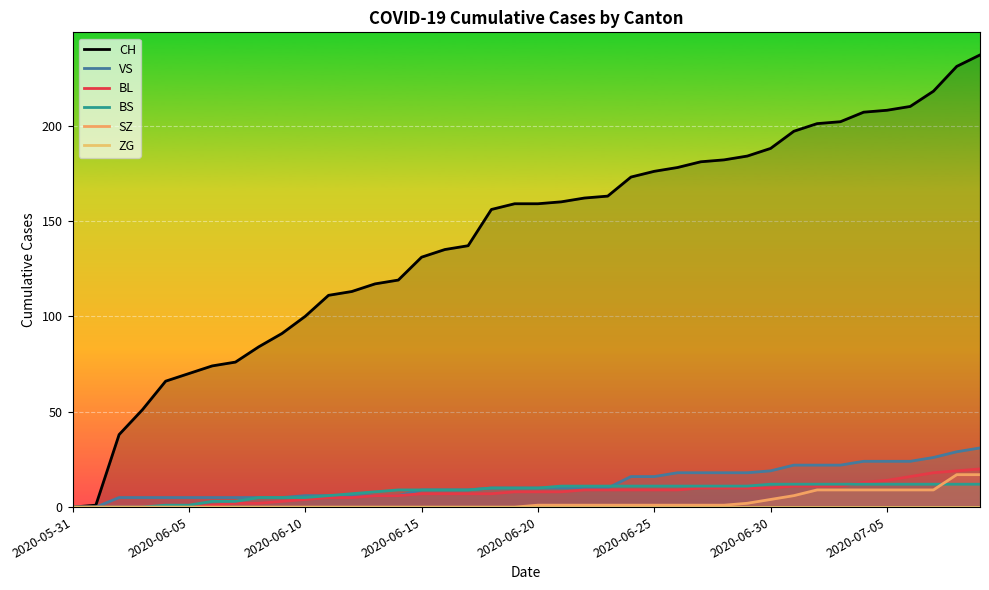

What is the label of the 29th point from the left?

28